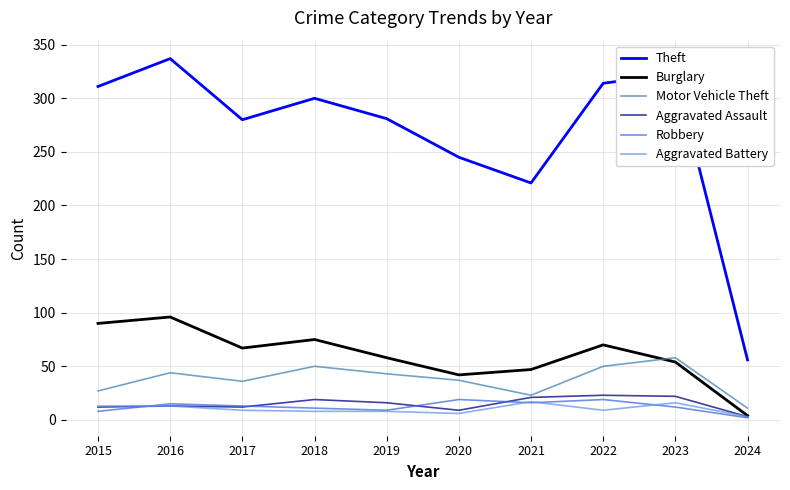

What are all the series names shown in the legend?

Theft, Burglary, Motor Vehicle Theft, Aggravated Assault, Robbery, Aggravated Battery